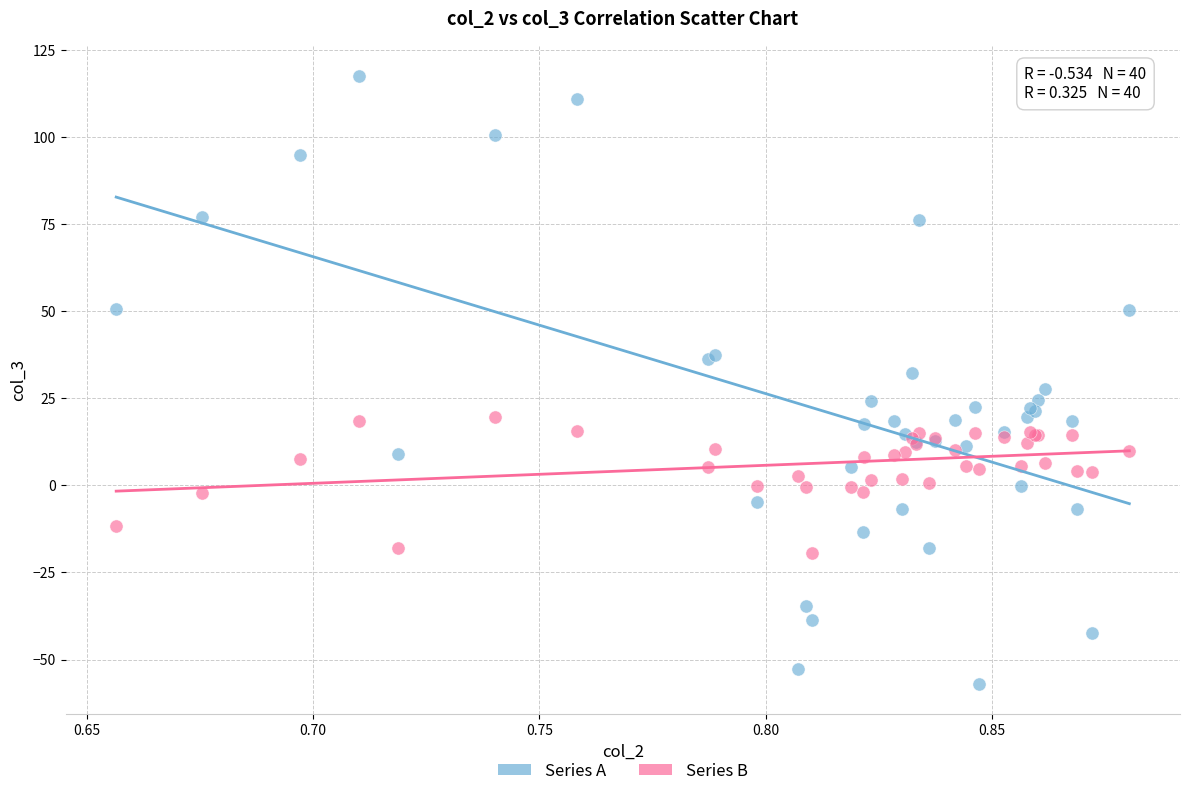

Which series has the largest Y range (max minus min)?

Series A